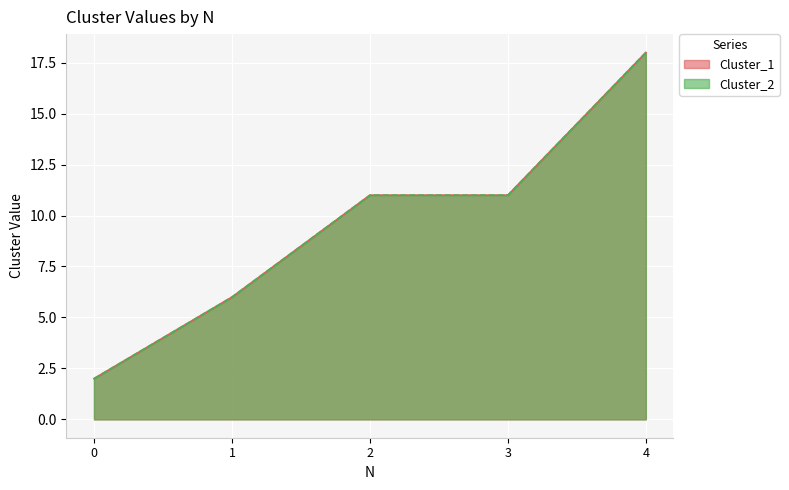

What is the value of the Cluster_2 point at the 5th from the left?

18